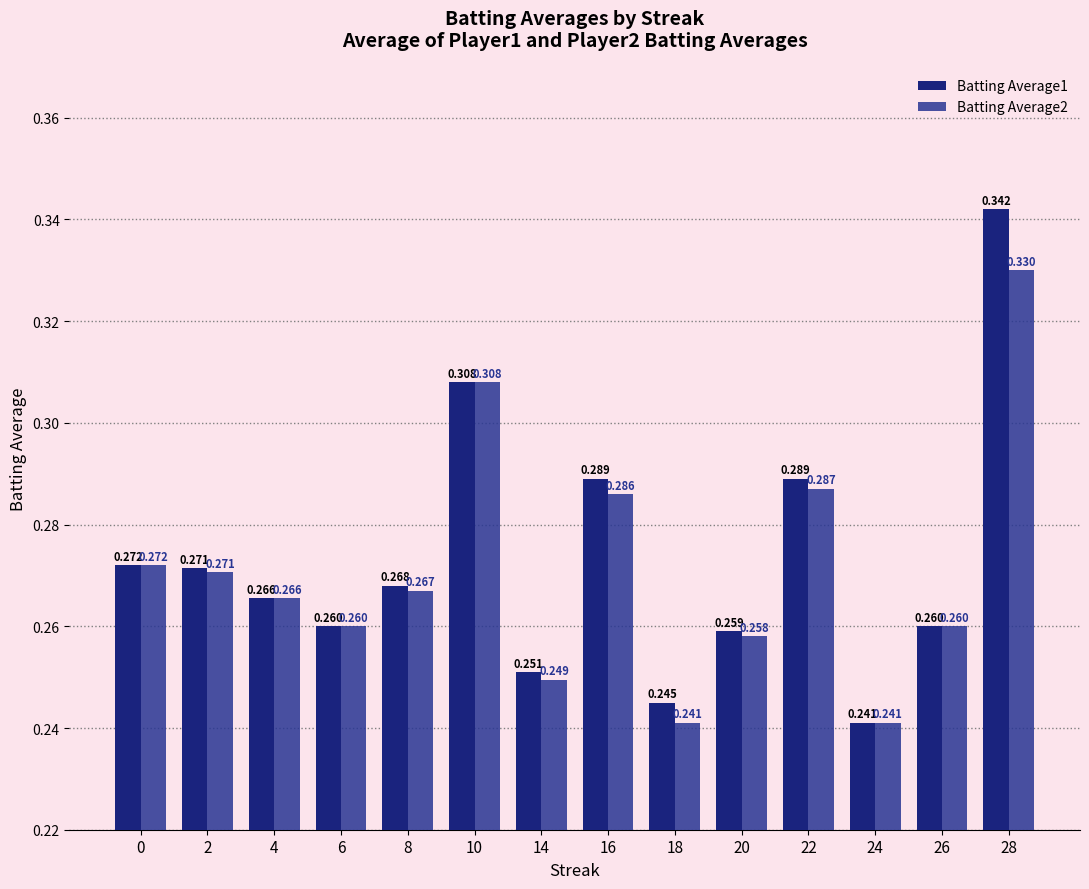

What is the difference between the maximum and minimum values in the Batting Average2 series?

0.1